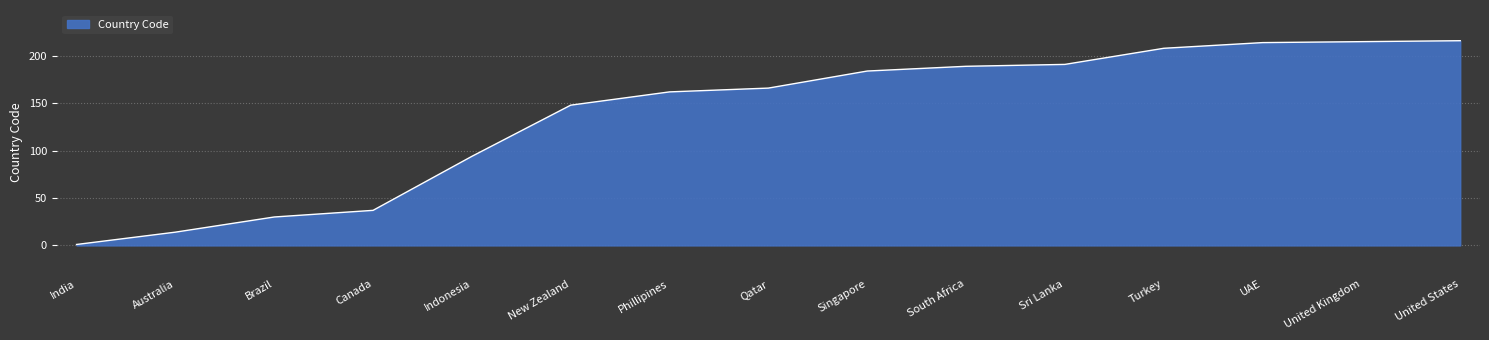

What is the difference between the values at Indonesia and United Kingdom?

121